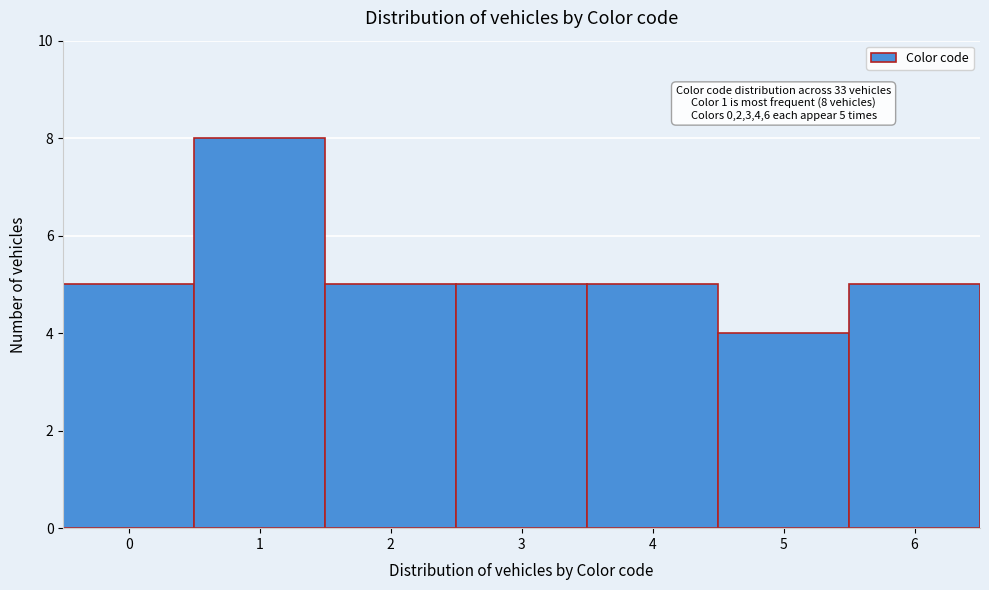

Reading left to right, transcribe all the data shown in this chart.

5	8	5	5	5	4	5